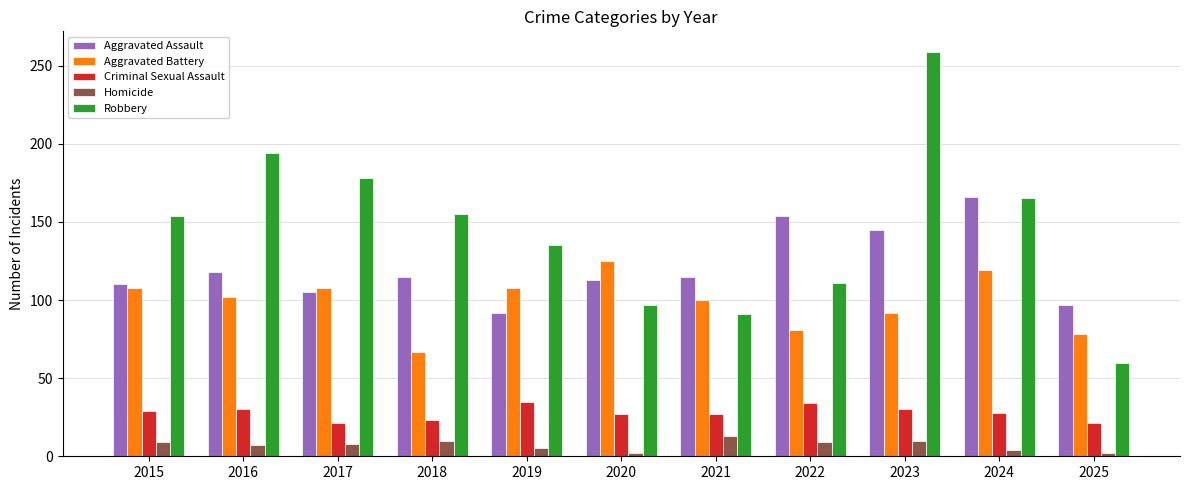

What is the maximum value for Aggravated Assault?

166